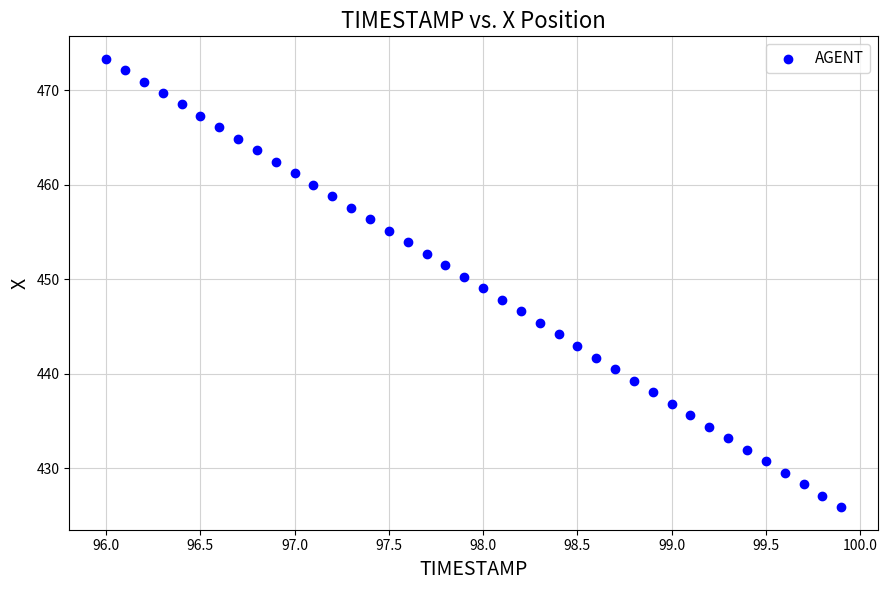

What is the range of Y values (max minus min)?

47.5